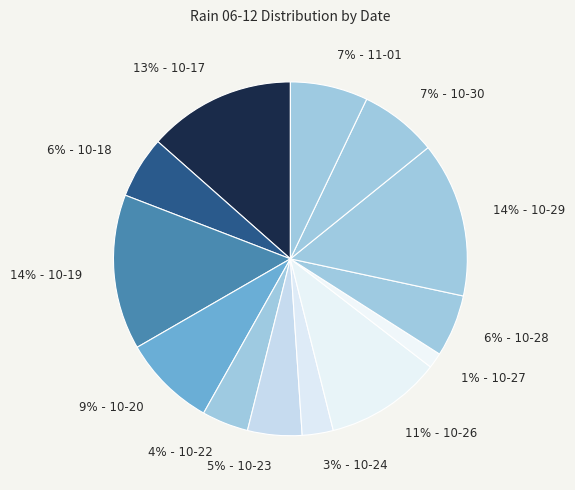

How many slices are in this pie chart?

13